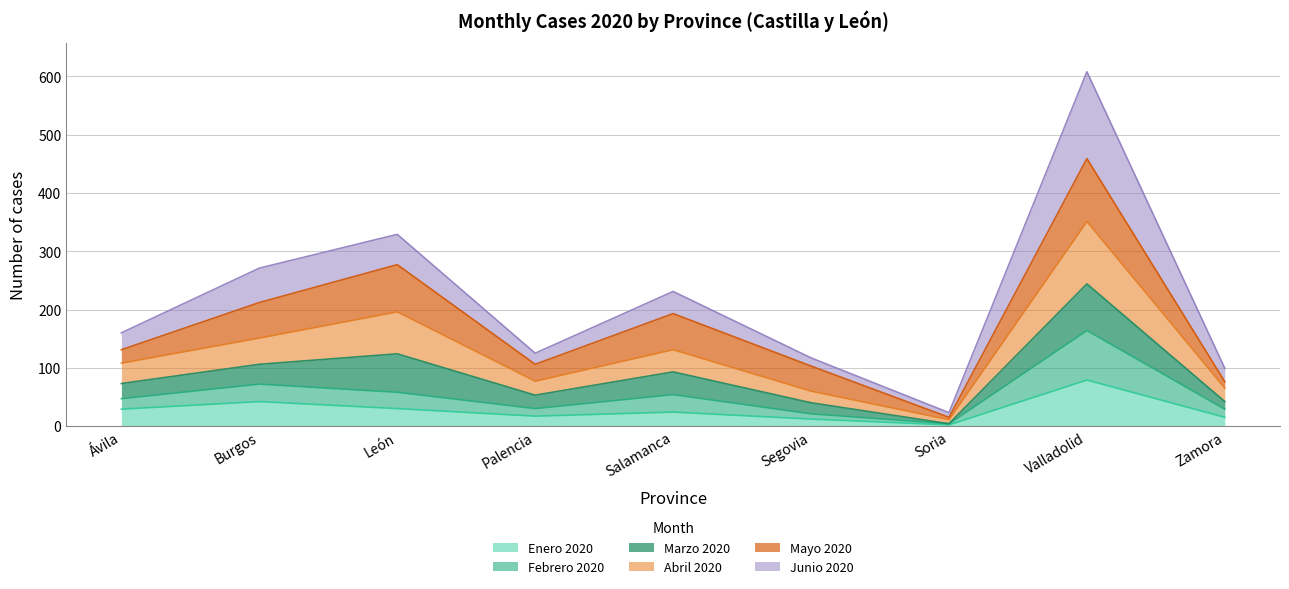

What is the total value across all series at Valladolid?

608